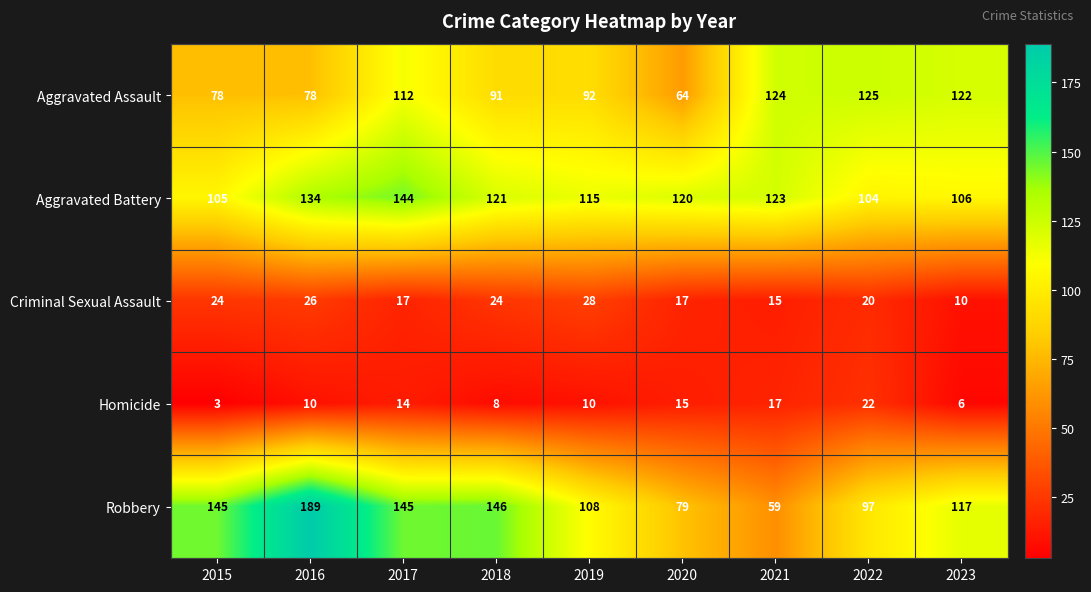

Where does the Aggravated Battery series first go above 120?

2016